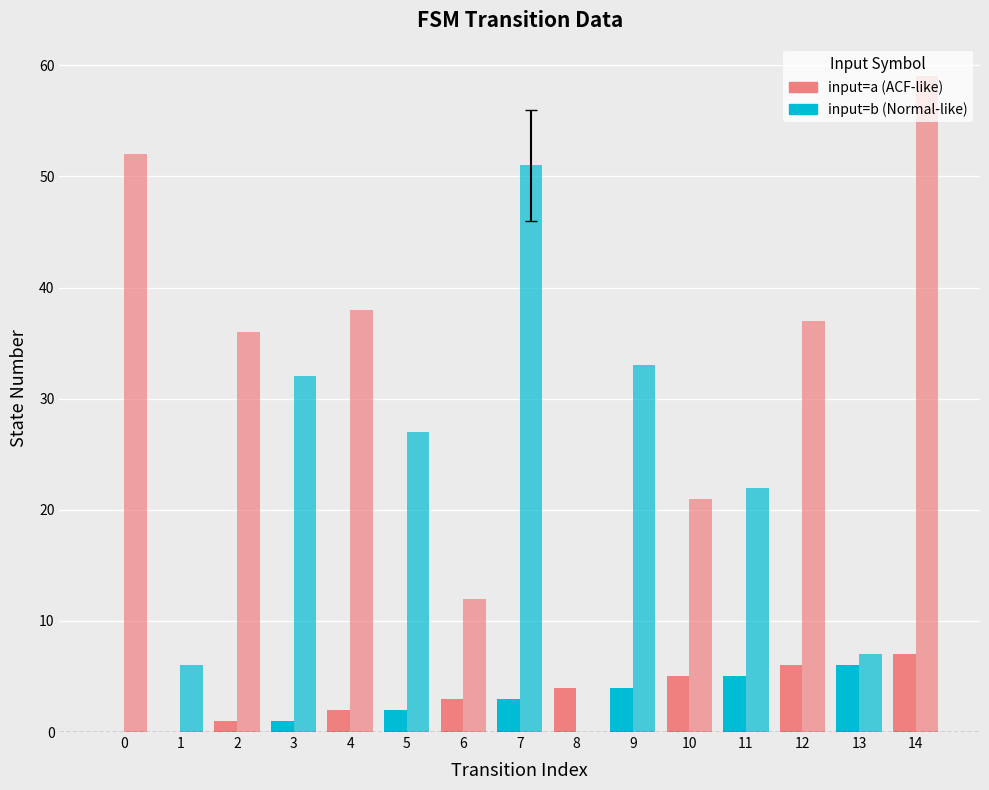

At how many categories does at least one series exceed 3?

15